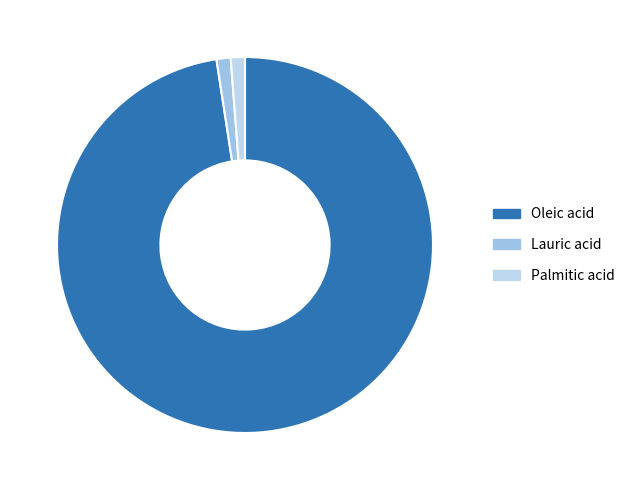

Which slice represents more than half of the pie?

Oleic acid